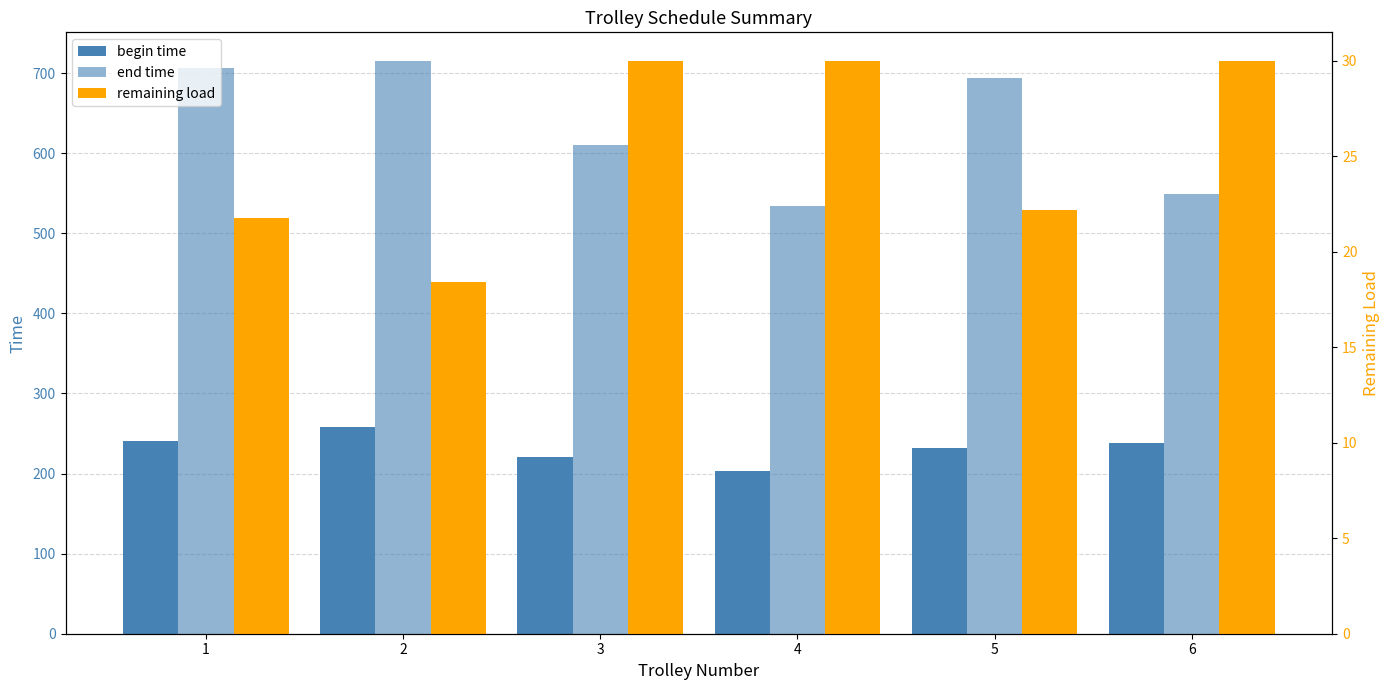

What is the sum of the begin time values at 1 and 2?

499.0